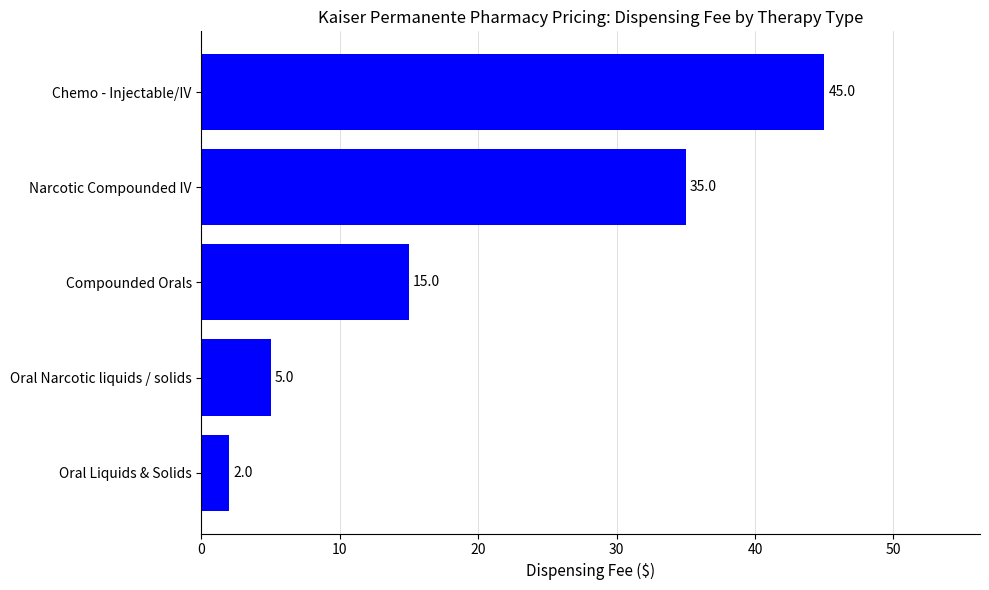

Does the chart contain stacked bars?

No